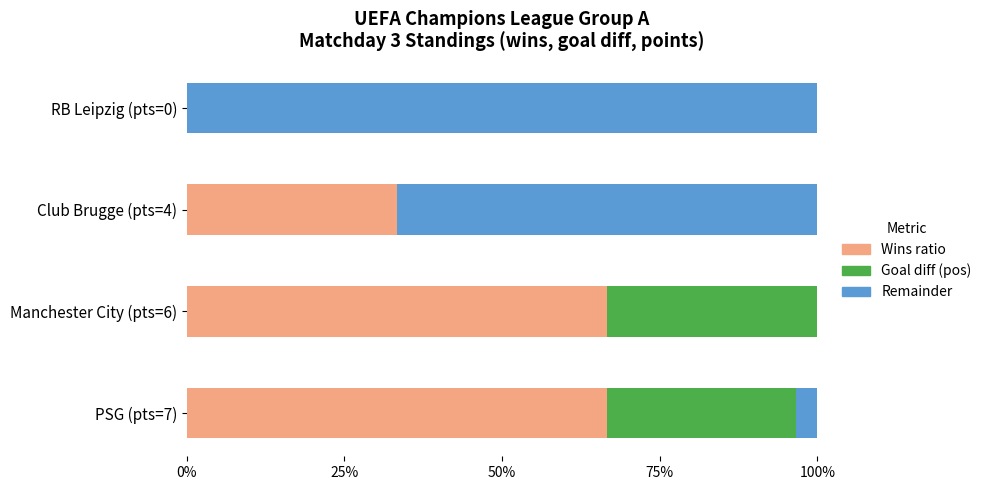

How many groups of bars are there?

4